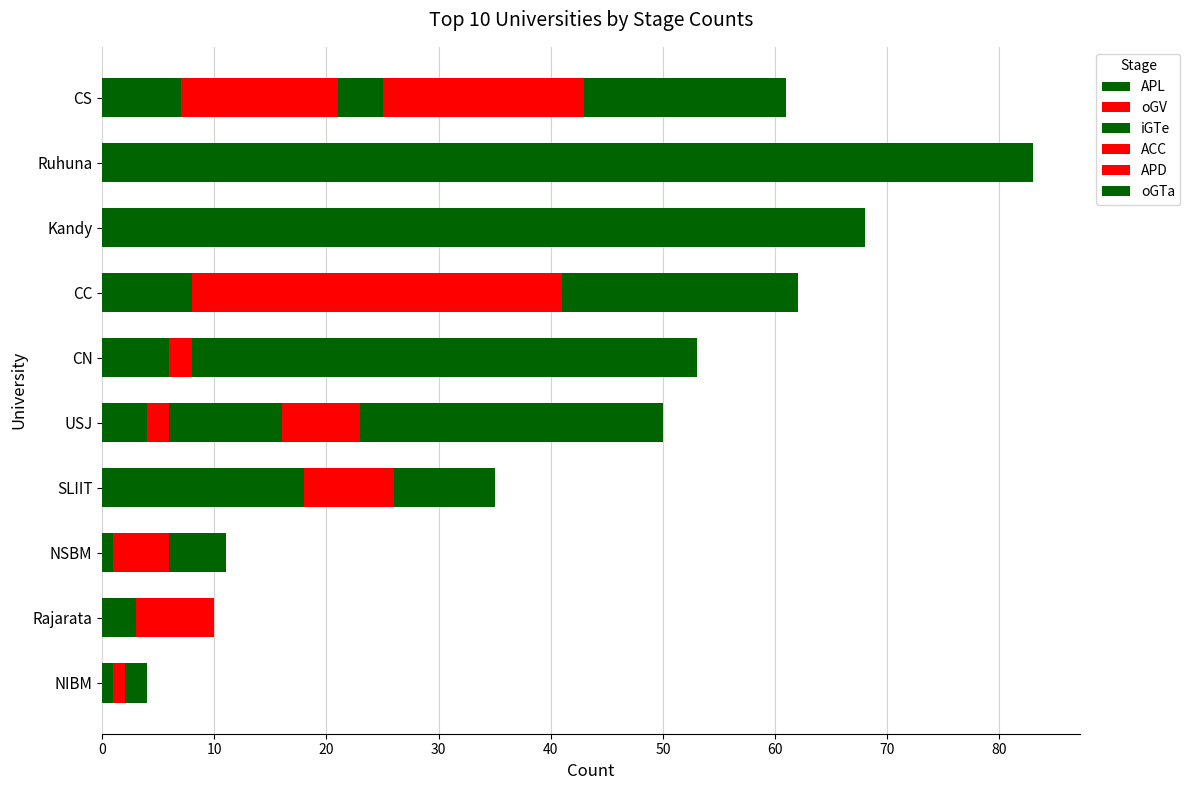

The value of oGTa at CN is 2. True or false?

False